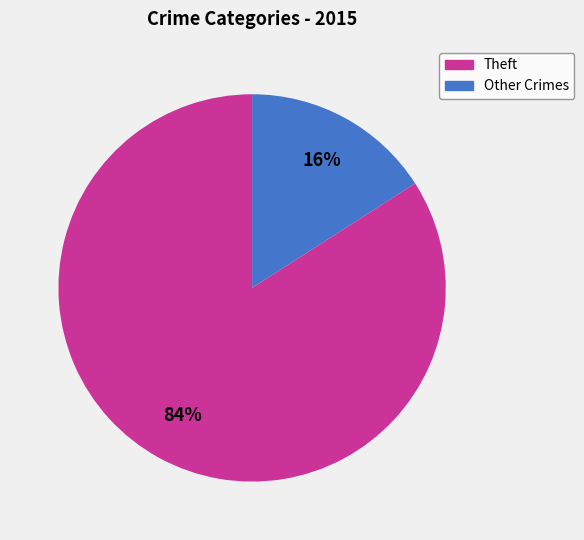

Is there any slice that represents more than half of the pie?

Yes